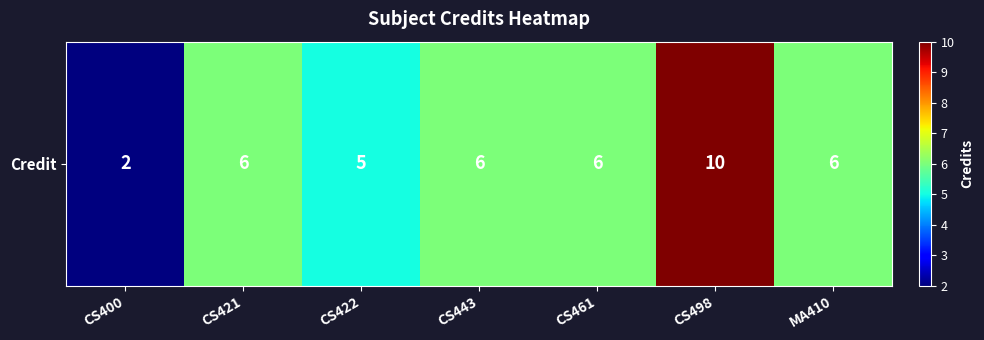

Which has a higher value, CS443 or CS498?

CS498